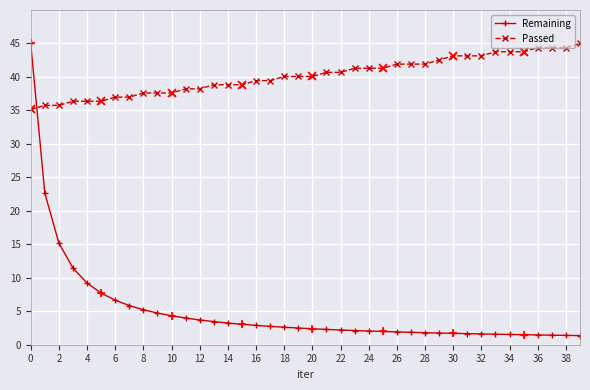

What is the difference between the second highest and minimum values in the Remaining series?

21.3